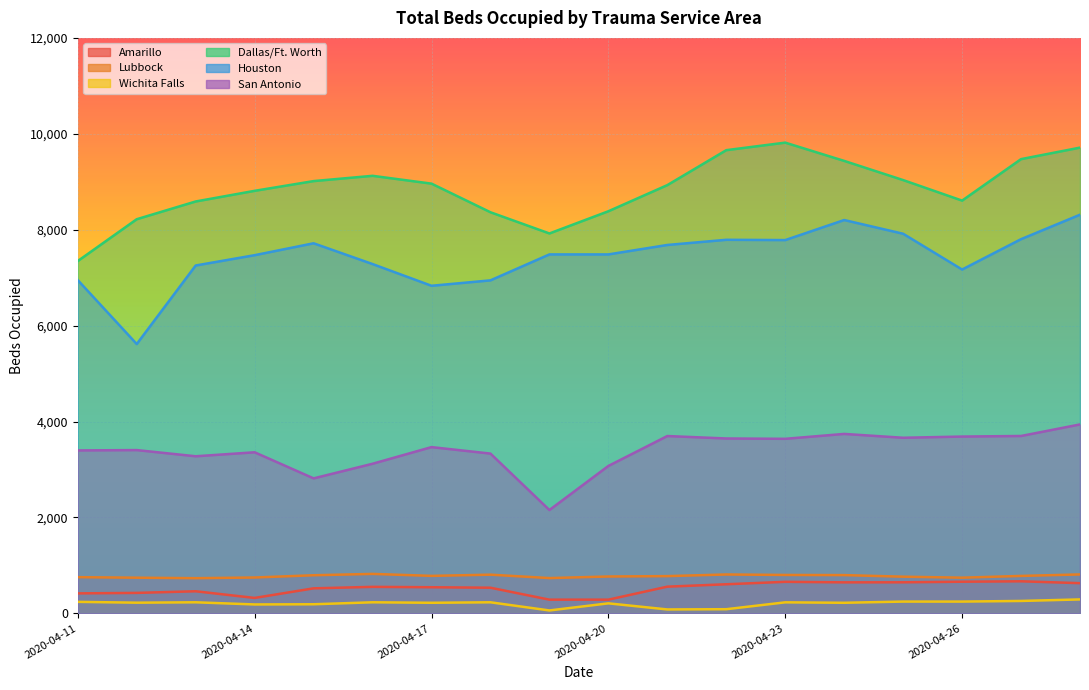

What is the difference between the maximum and second lowest values in the Lubbock series?

87